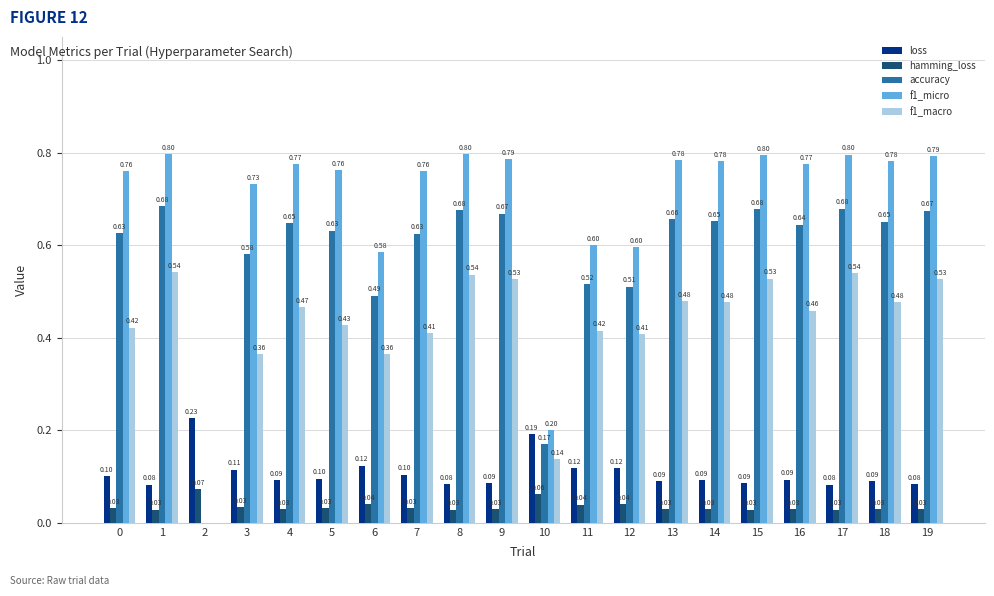

Is it true that f1_macro equals 0.9 at 17?

False